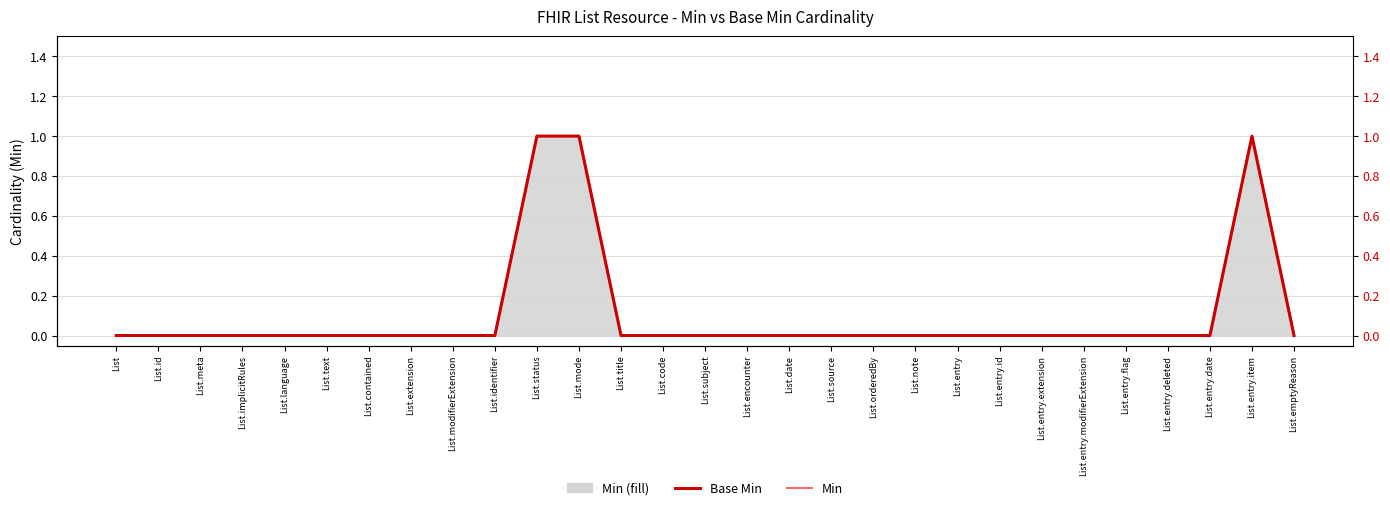

True or false: Base Min and Min intersect in this chart.

False